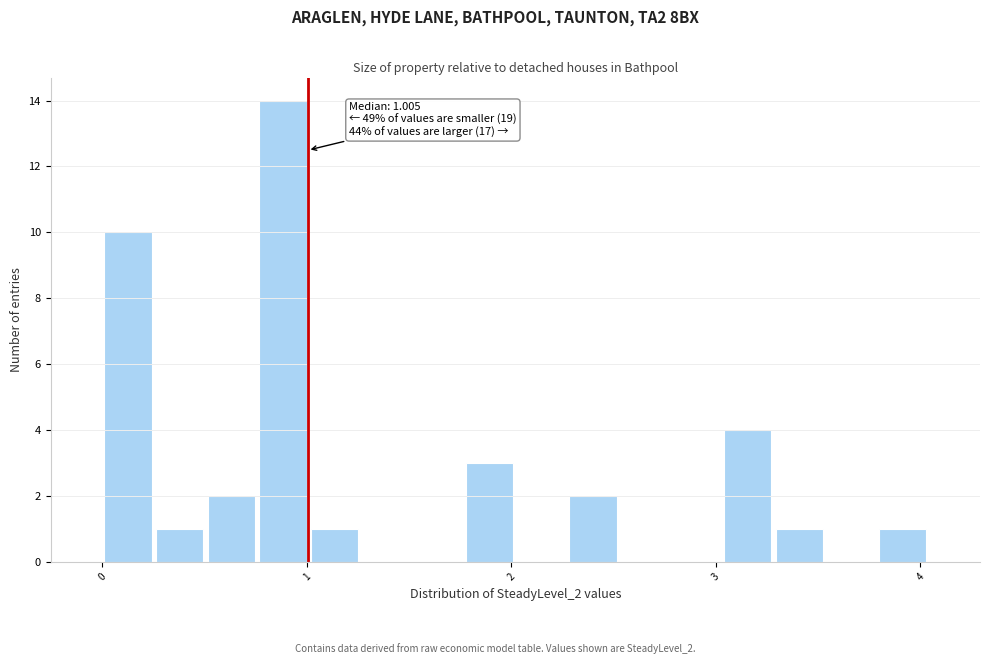

Around what value on the x-axis is the tallest bar? Give the approximate position of its centre, as read against the axis.

0.9